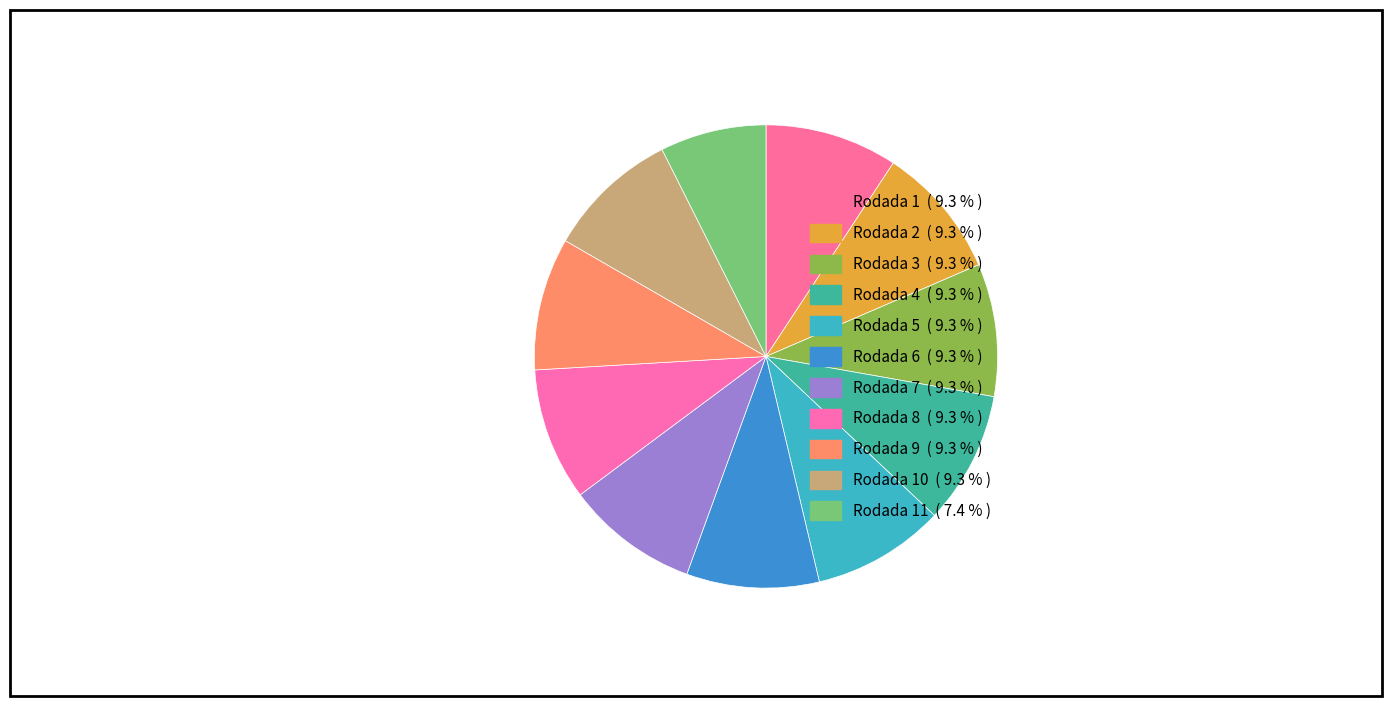

To the nearest percent, what is the average slice percentage?

9%